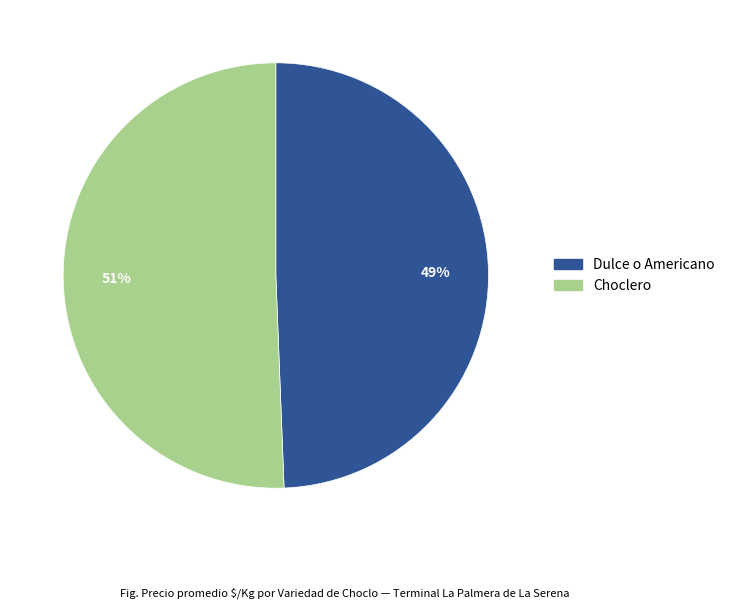

Between Choclero and Dulce o Americano, which is larger?

Choclero